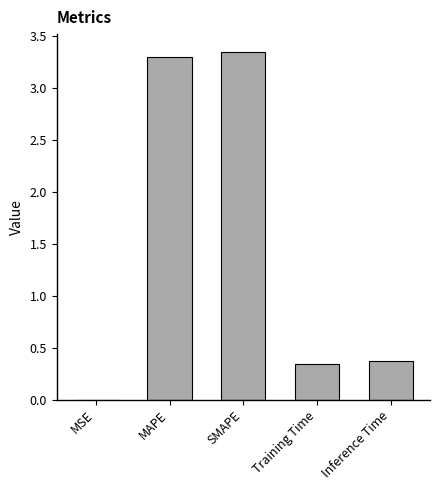

What is the sum of all values?

7.4